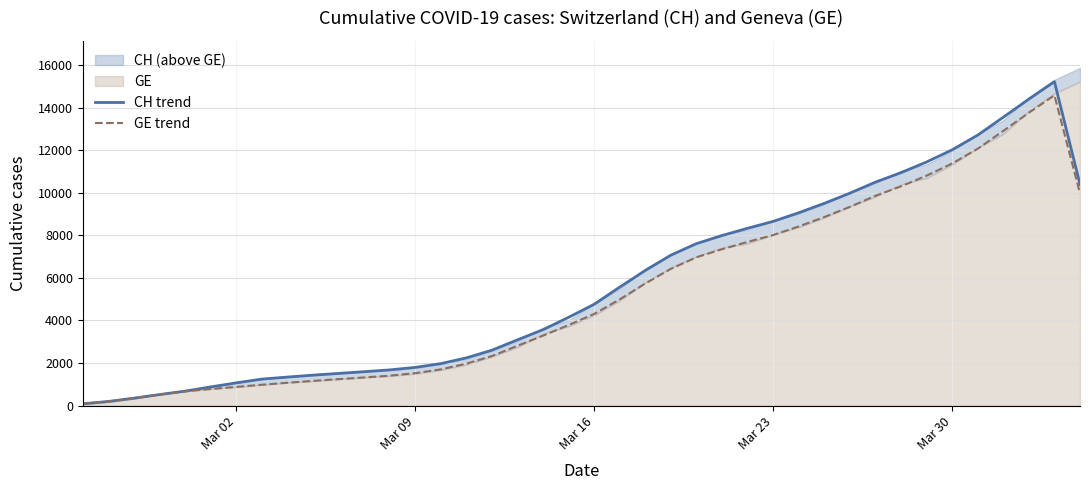

What is the highest value of the CH trend series?

15226.7